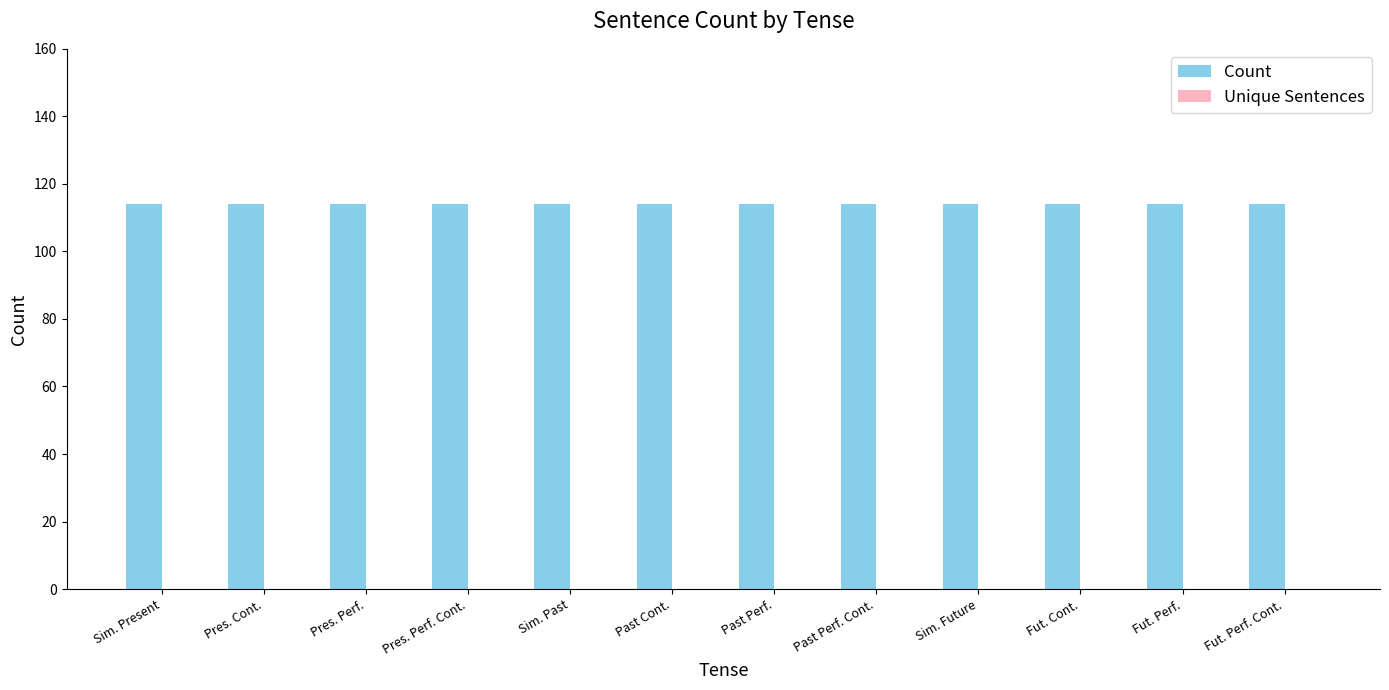

What is the sum of the Count values at Sim. Present and Pres. Perf.?

228